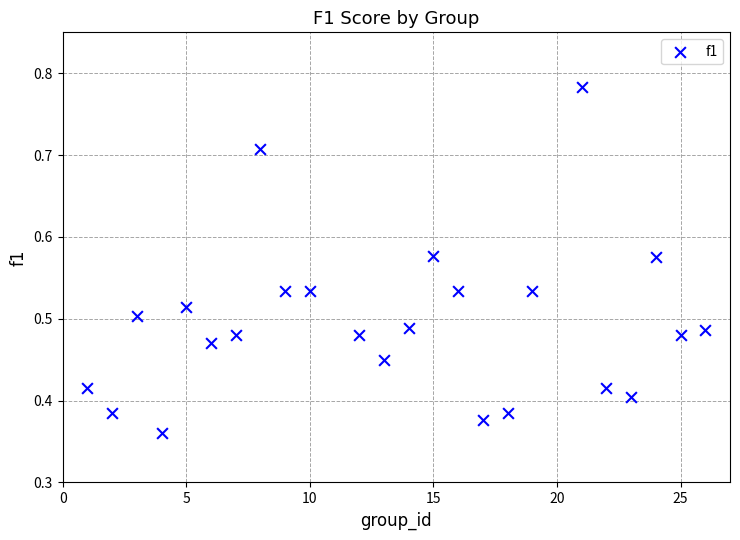

What is the range of X values (max minus min)?

25.0